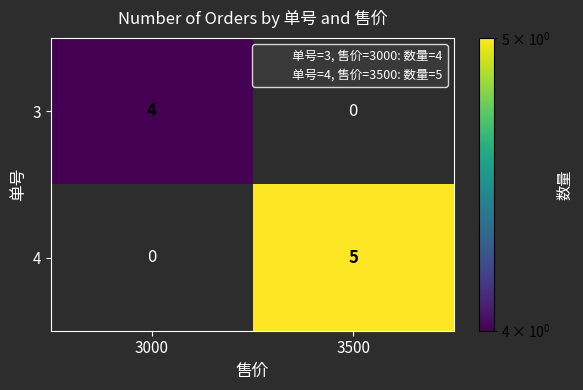

Rank the series by their maximum value, from lowest to highest.

3, 4